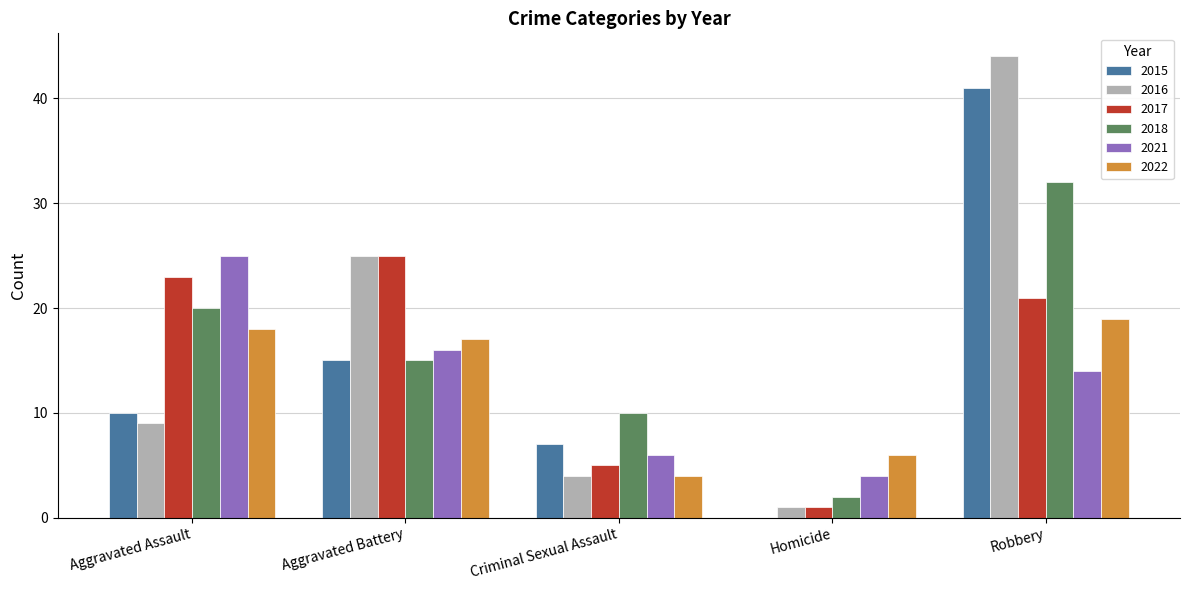

Where is 2022 nearest to the value 11?

Homicide